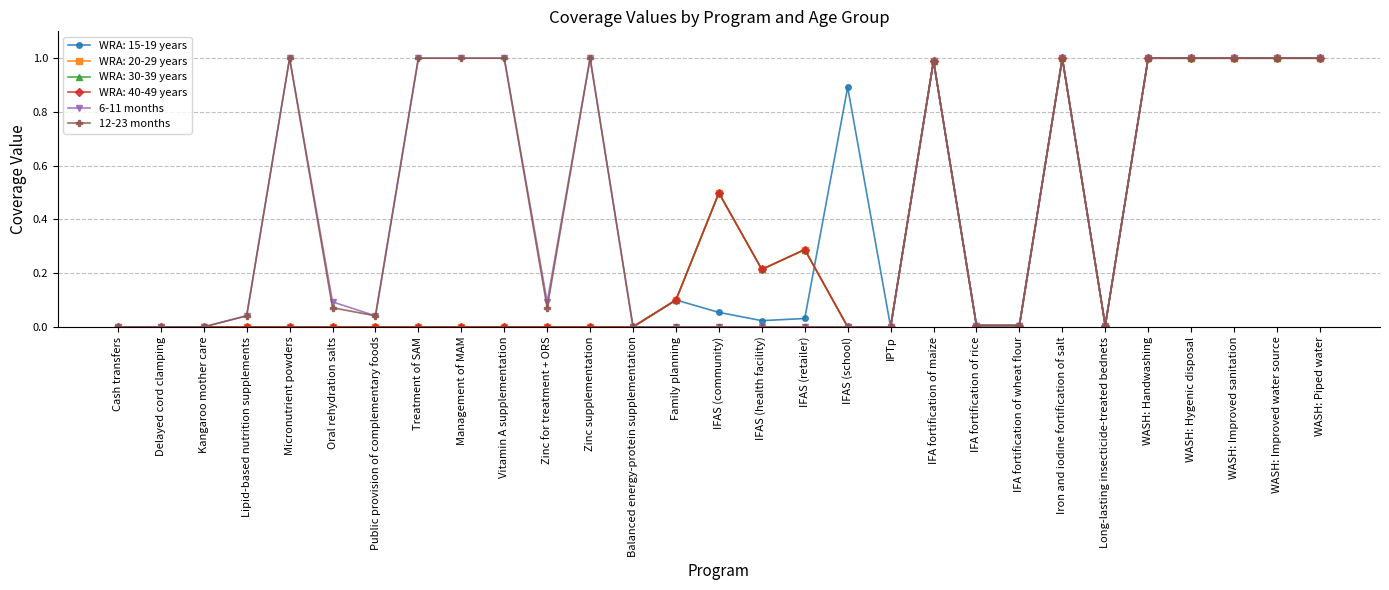

Is this an area chart (filled region under the line)?

No